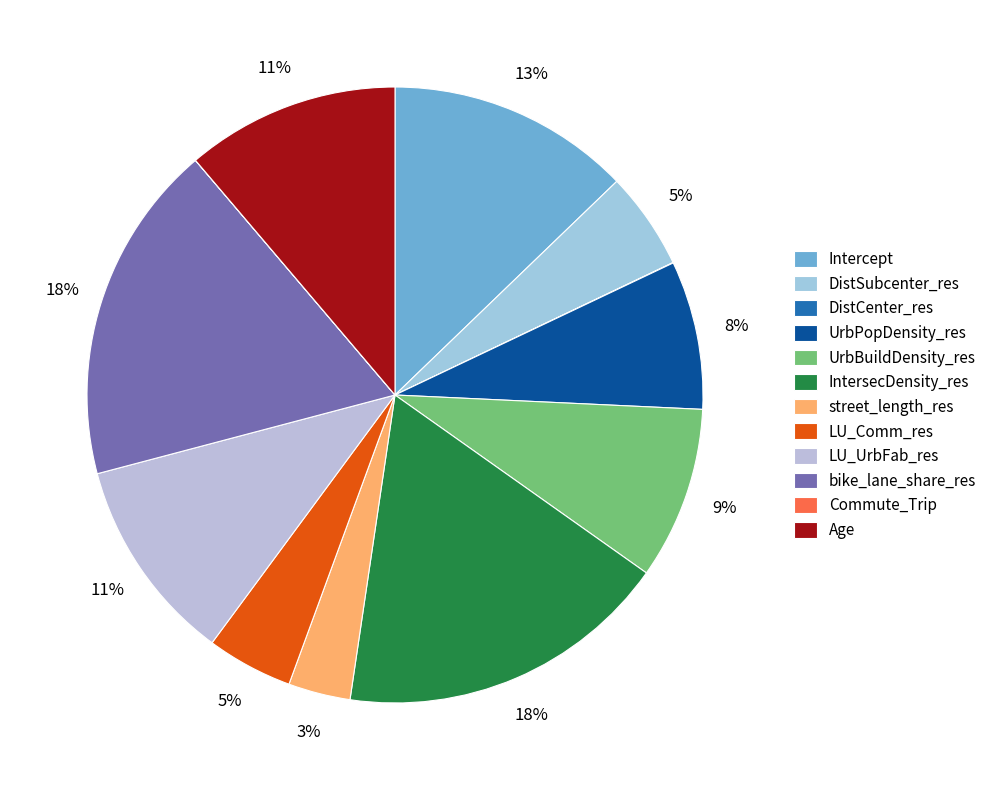

To the nearest percent, what is the difference between the largest and smallest slice percentages?

18%